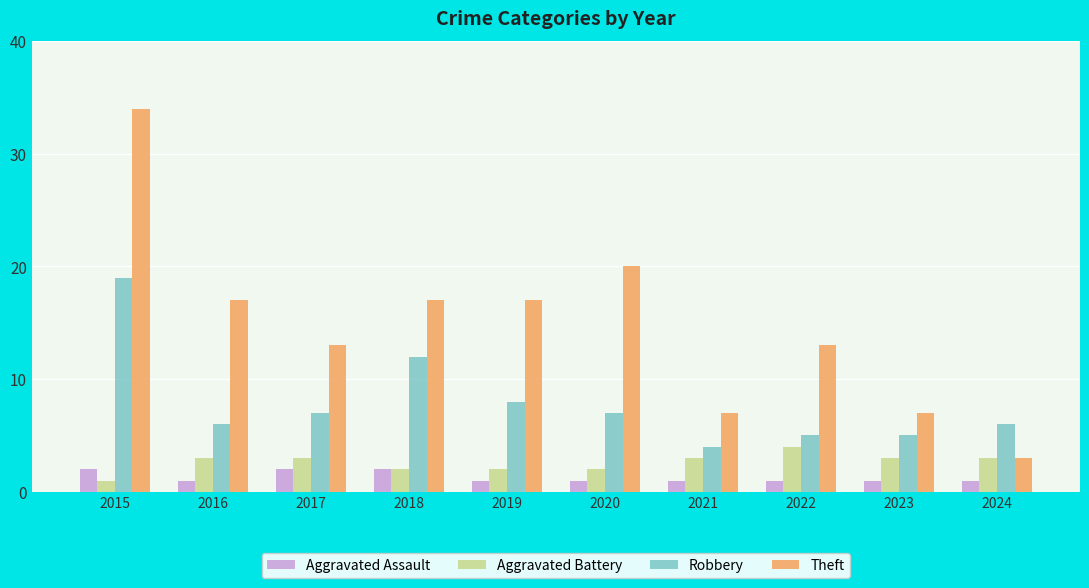

At how many categories does at least one series exceed 15?

5